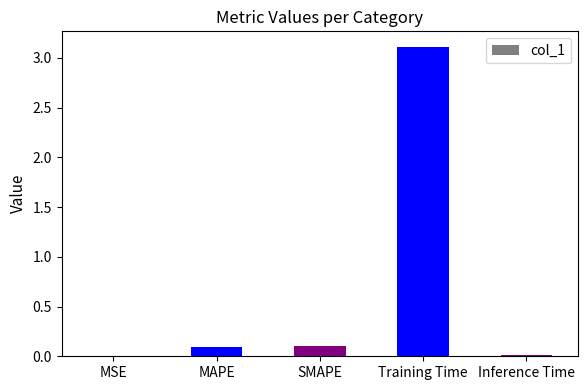

Which has a higher value, MSE or MAPE?

MAPE